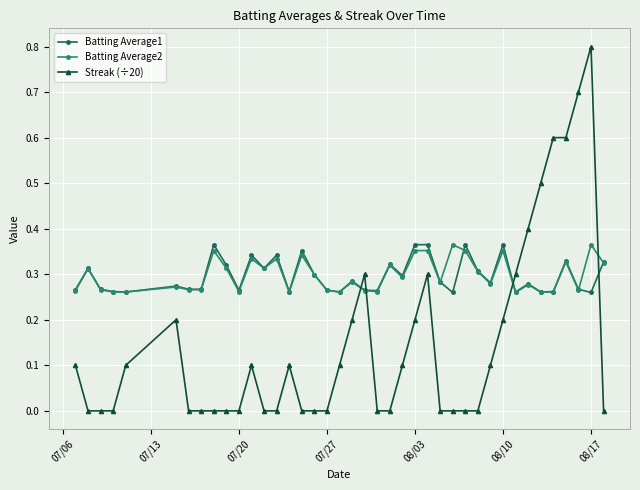

What is the maximum value shown in the chart?

0.8